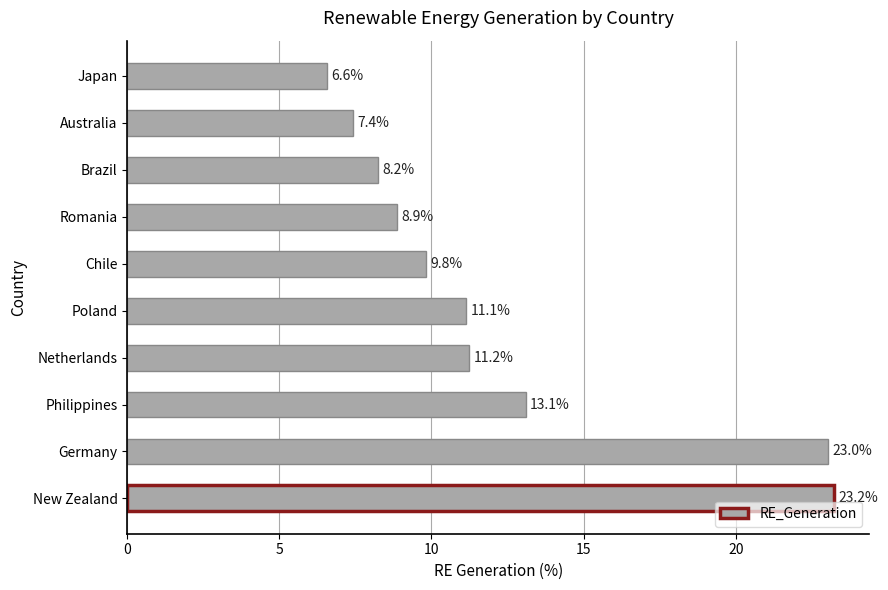

What is the difference between the values at Australia and Philippines?

5.7